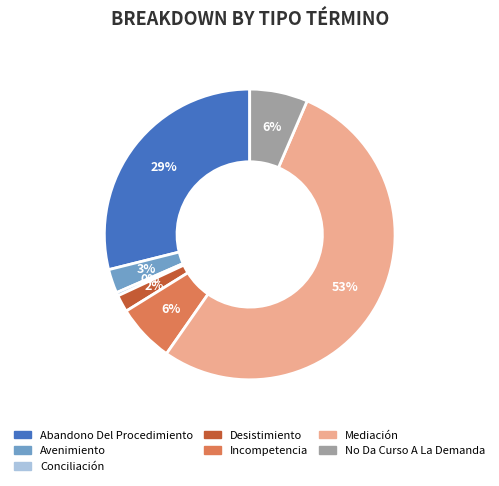

Which category accounts for the majority?

Mediación